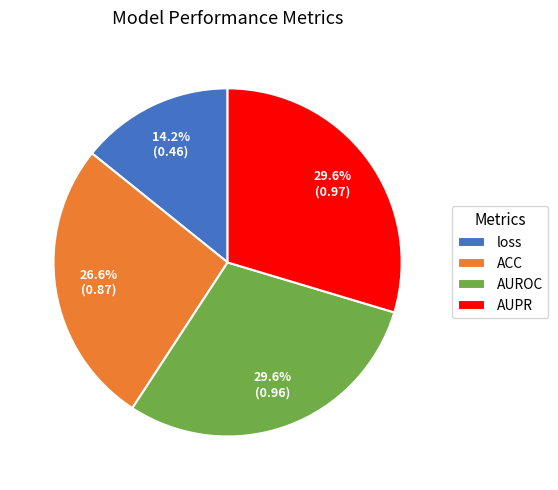

Which has a higher value, ACC or loss?

ACC